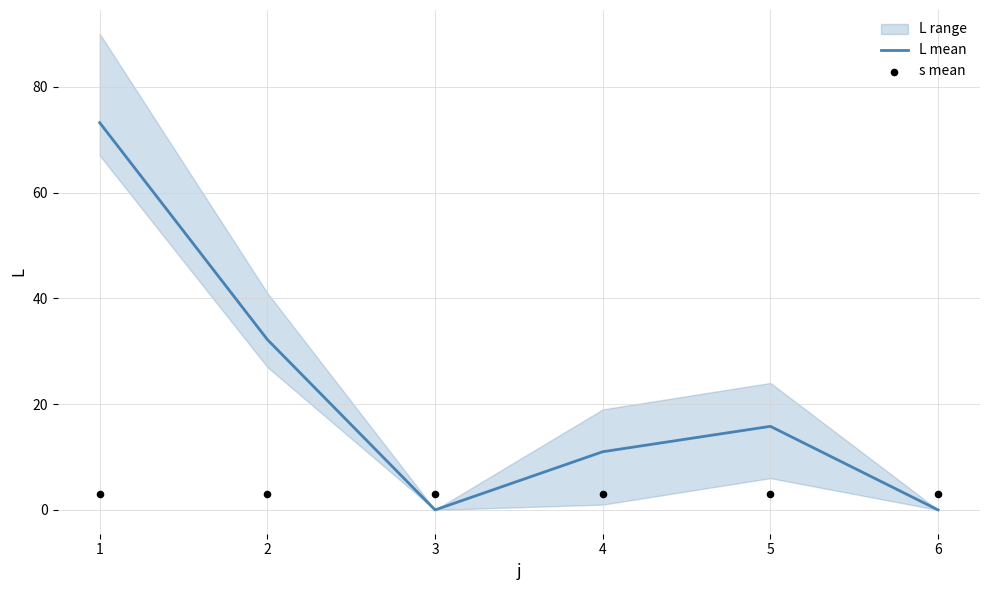

Which series has the widest spread of Y values?

L mean